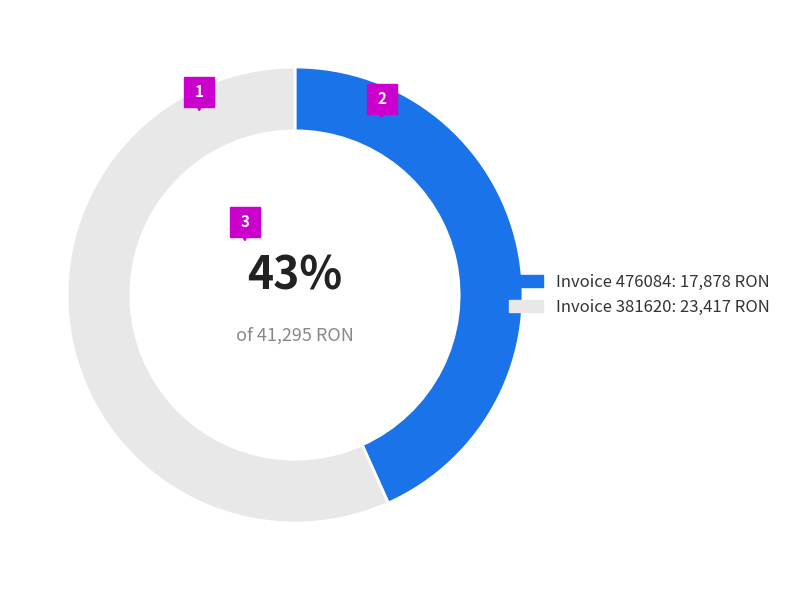

Approximately how many times larger is the value at Invoice 476084: 17,878 RON compared to Invoice 381620: 23,417 RON?

0.8